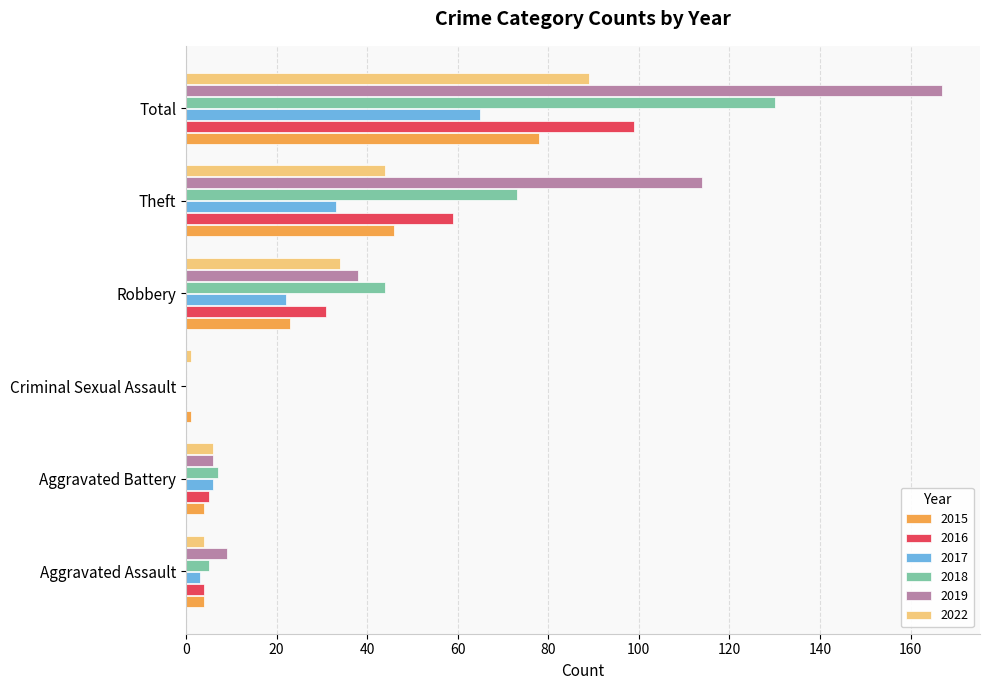

Read the 2022 value at Theft.

44